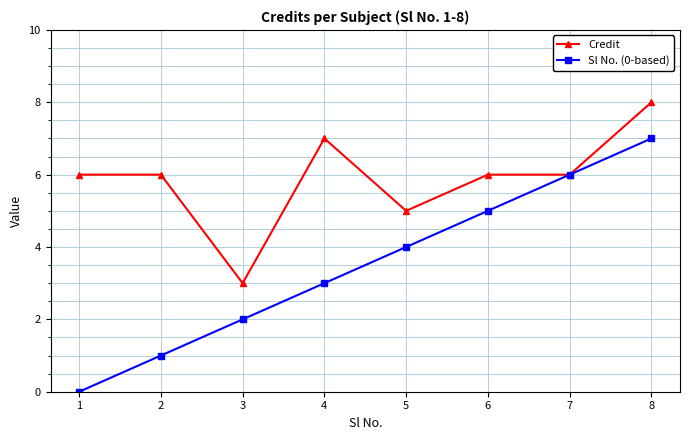

Where is Sl No. (0-based) nearest to the value 3?

4